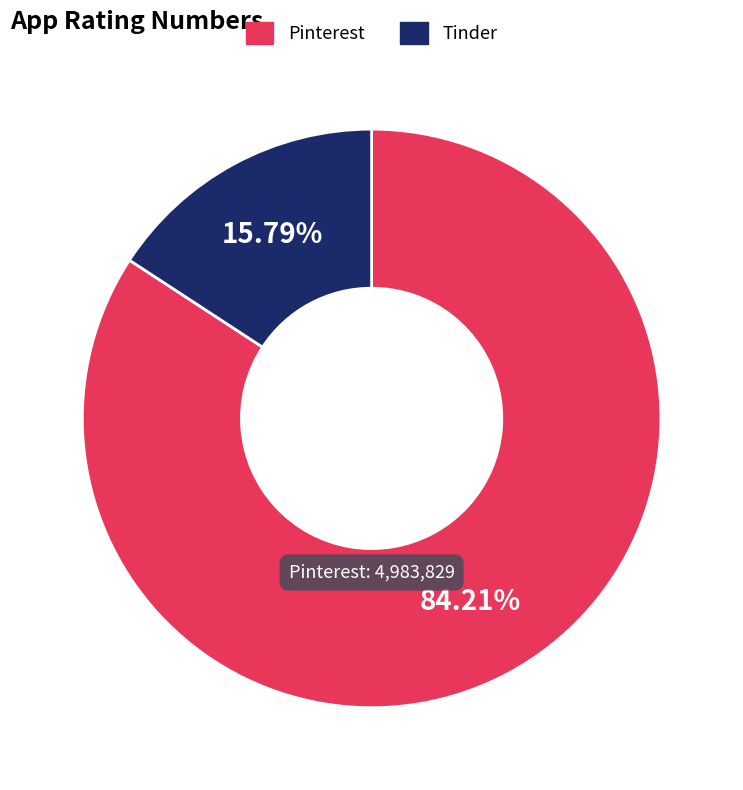

To the nearest percent, what portion does Pinterest represent?

84%